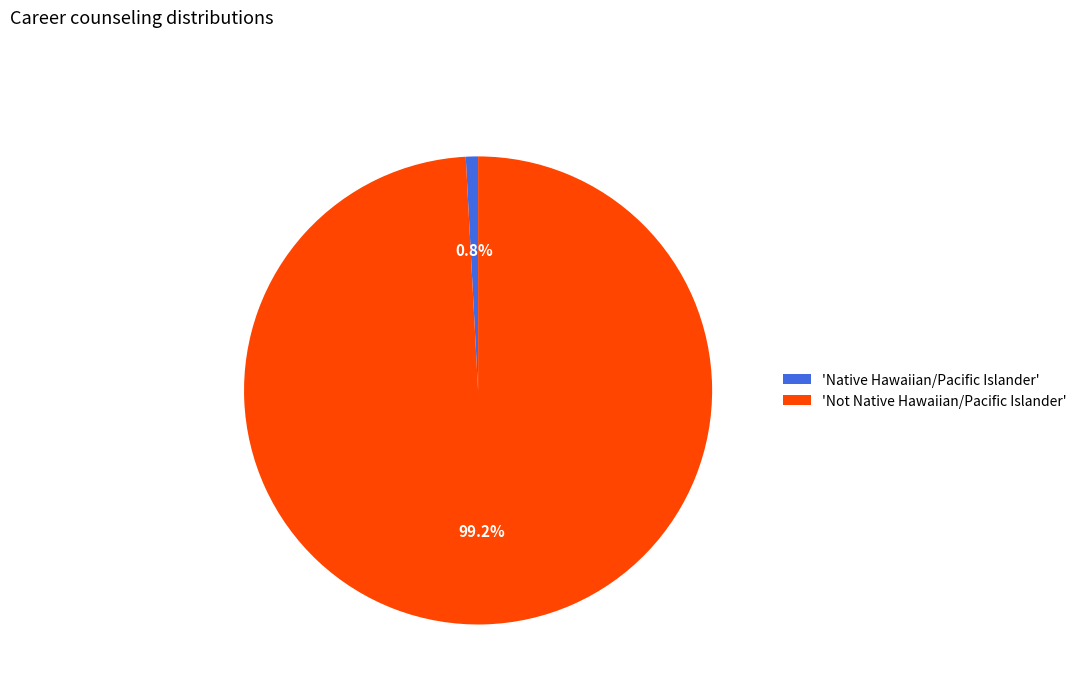

Which has a higher value, 'Not Native Hawaiian/Pacific Islander' or 'Native Hawaiian/Pacific Islander'?

'Not Native Hawaiian/Pacific Islander'